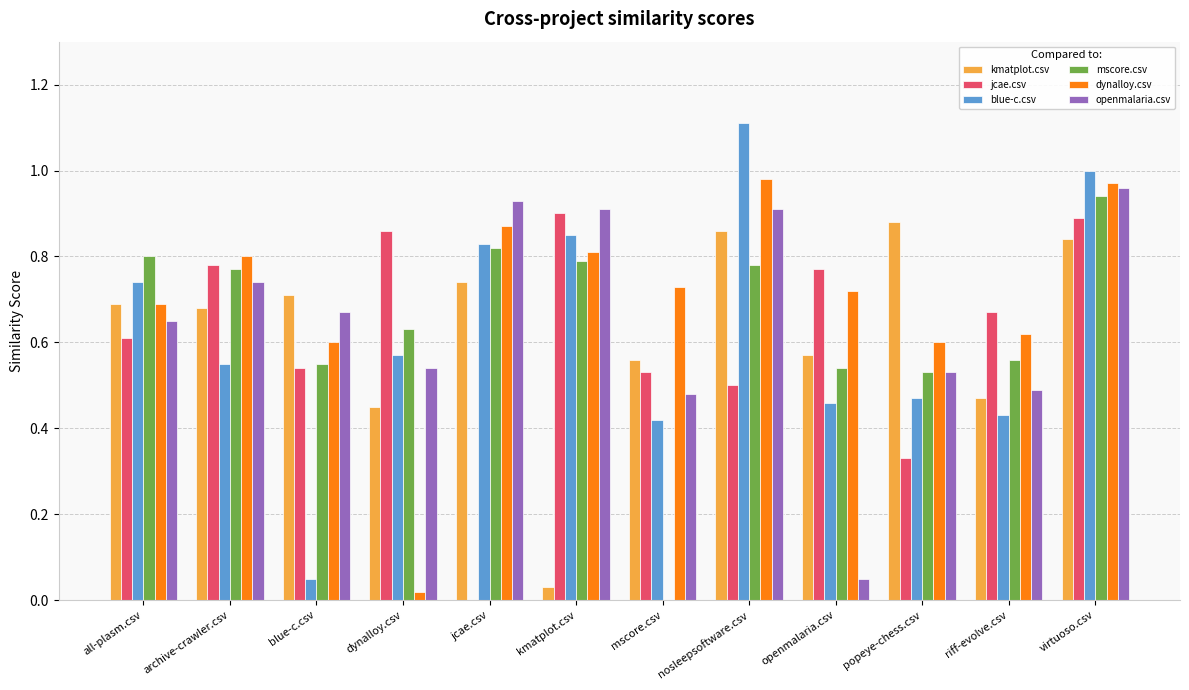

What is the greatest value displayed?

1.1